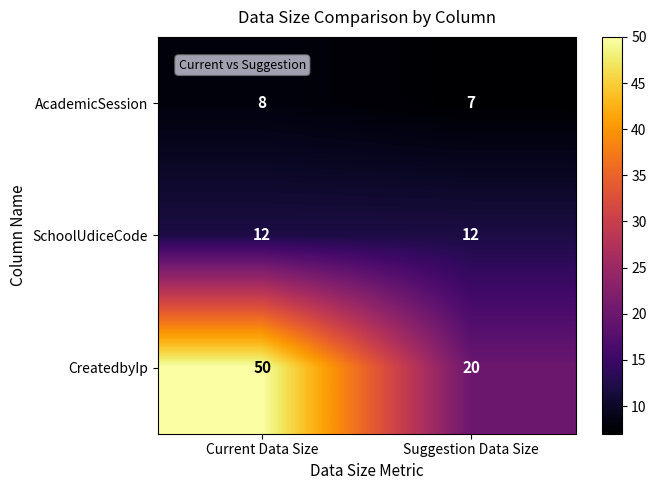

Count the number of data series in this chart.

3